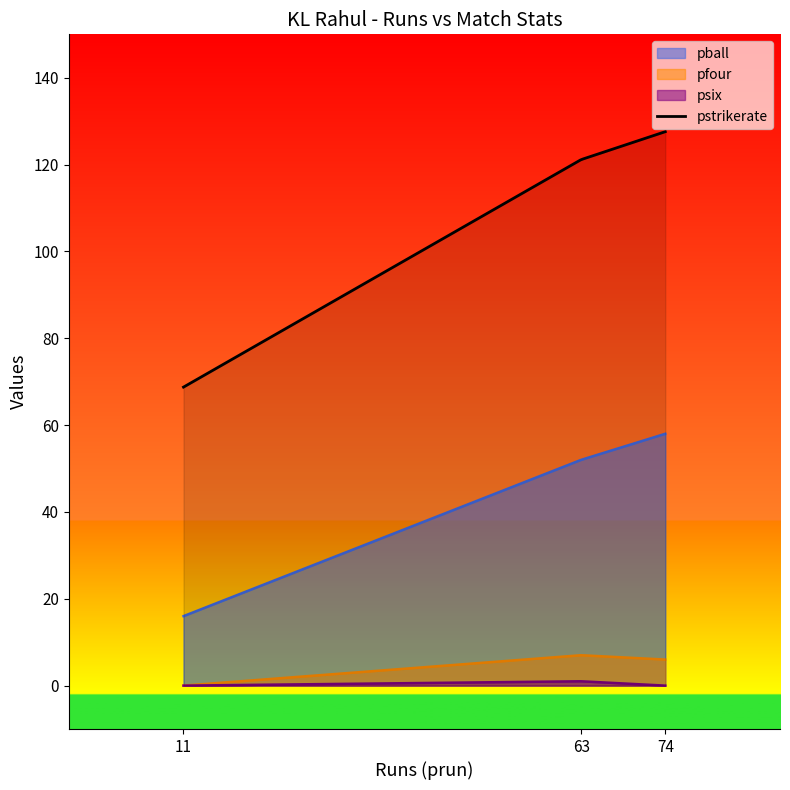

Count the pfour values in the range 0 to 7.

3